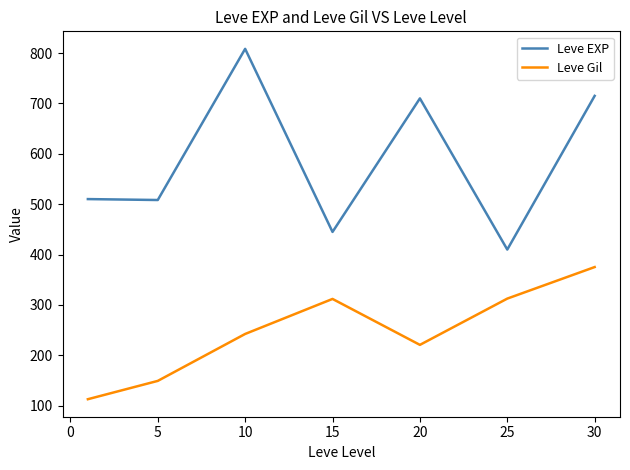

True or false: Leve EXP has more than 0 points higher than both neighbors.

True